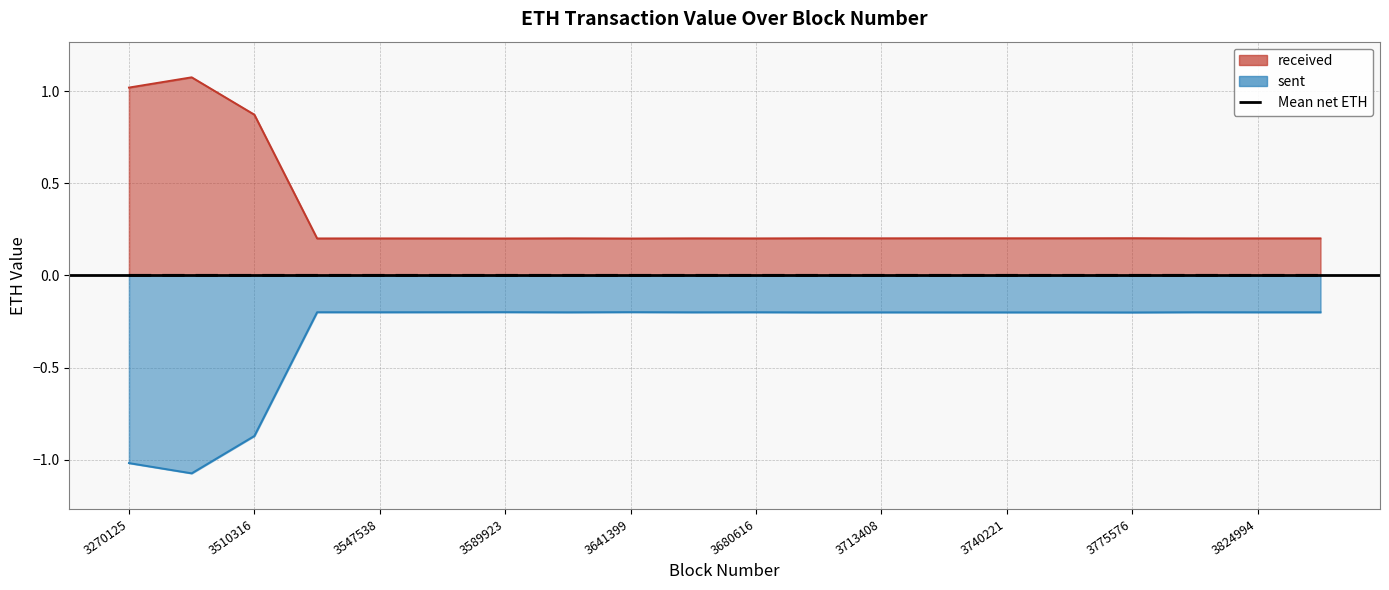

Does the chart display data point markers on the line(s)?

No